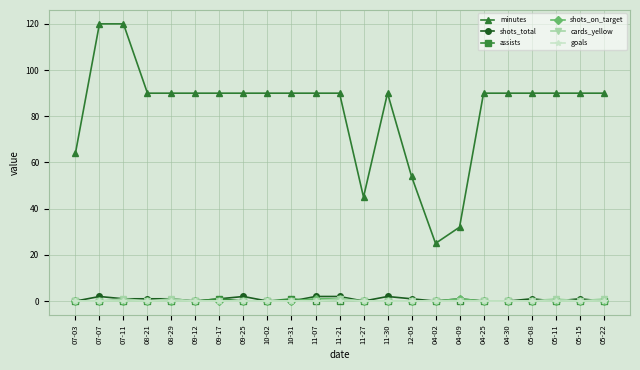

Which series has the widest spread of values?

minutes